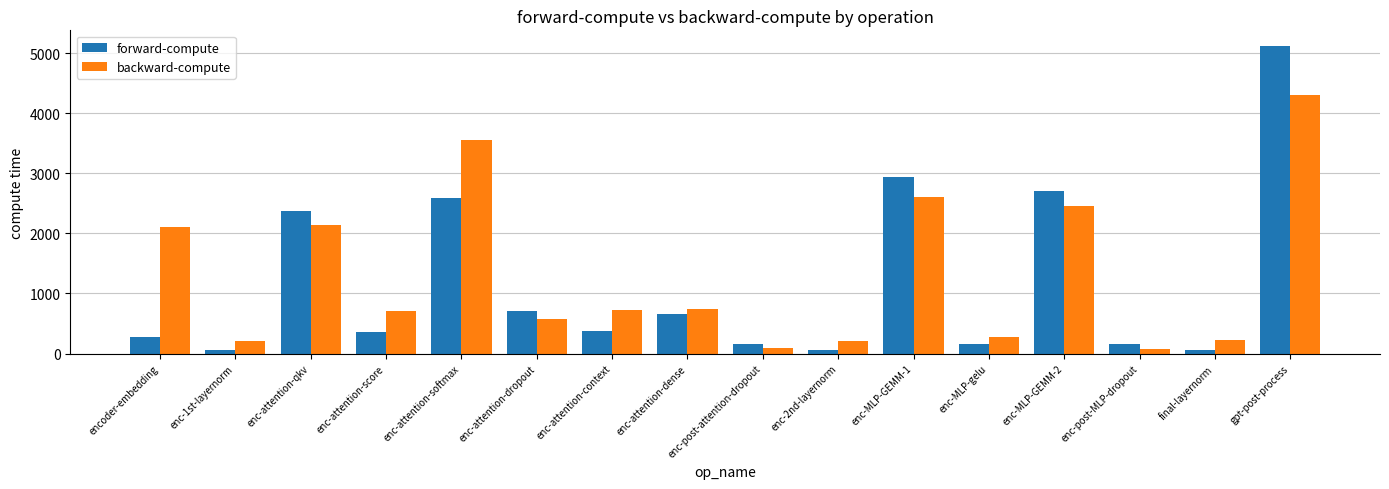

What is the value of the forward-compute bar at the 16th from the left?

5123.0